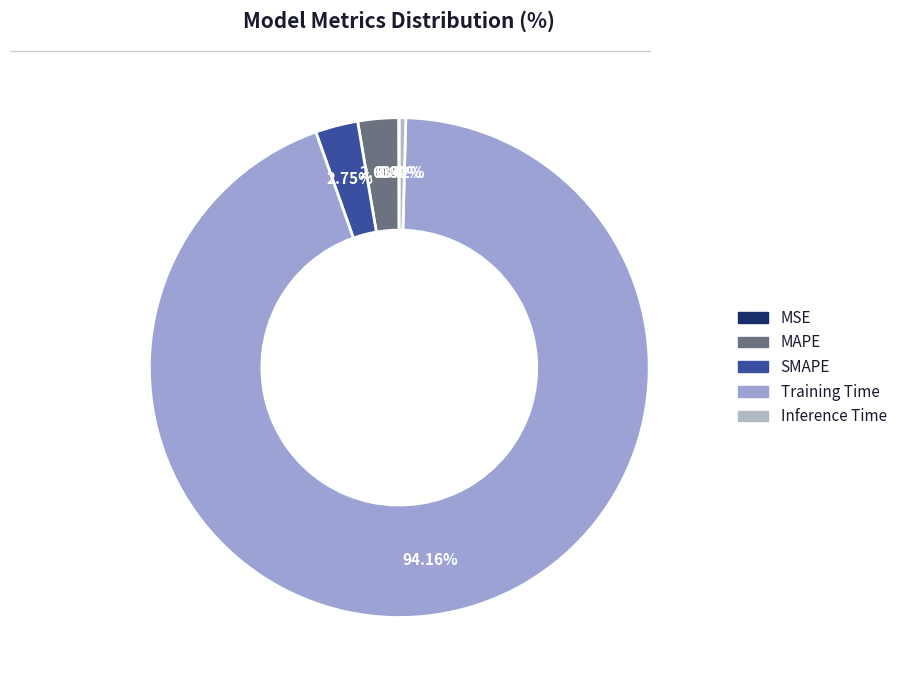

How many segments does this pie chart have?

5